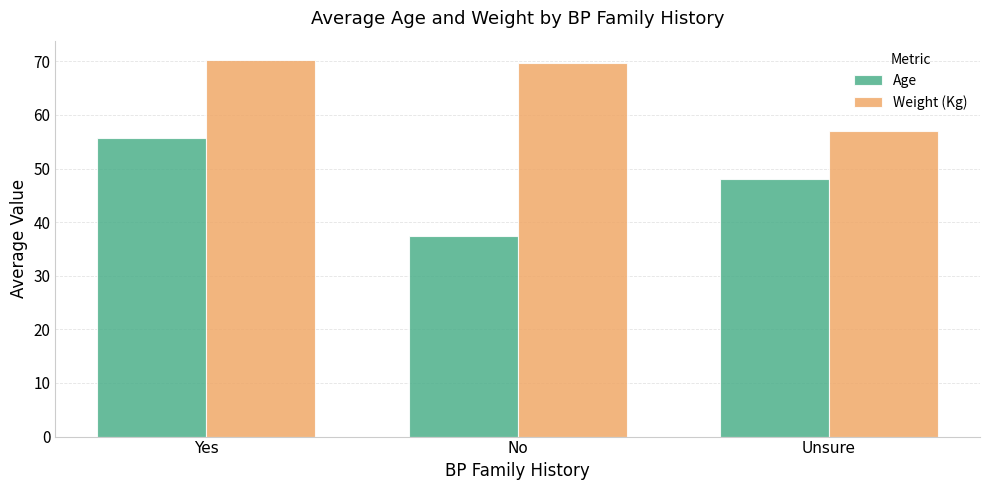

What is the label of the 2nd bar from the left?

No